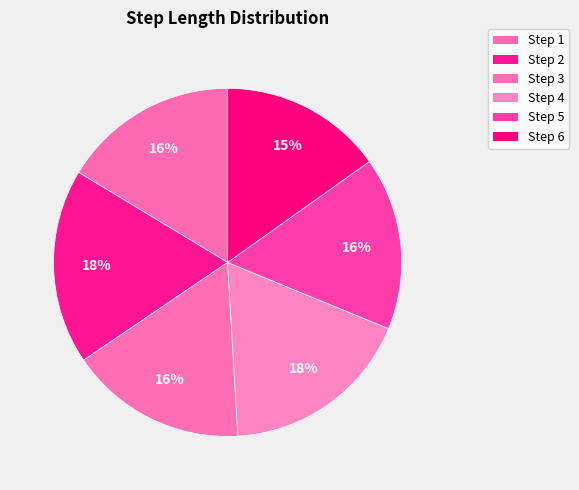

Does any single category account for the majority?

No